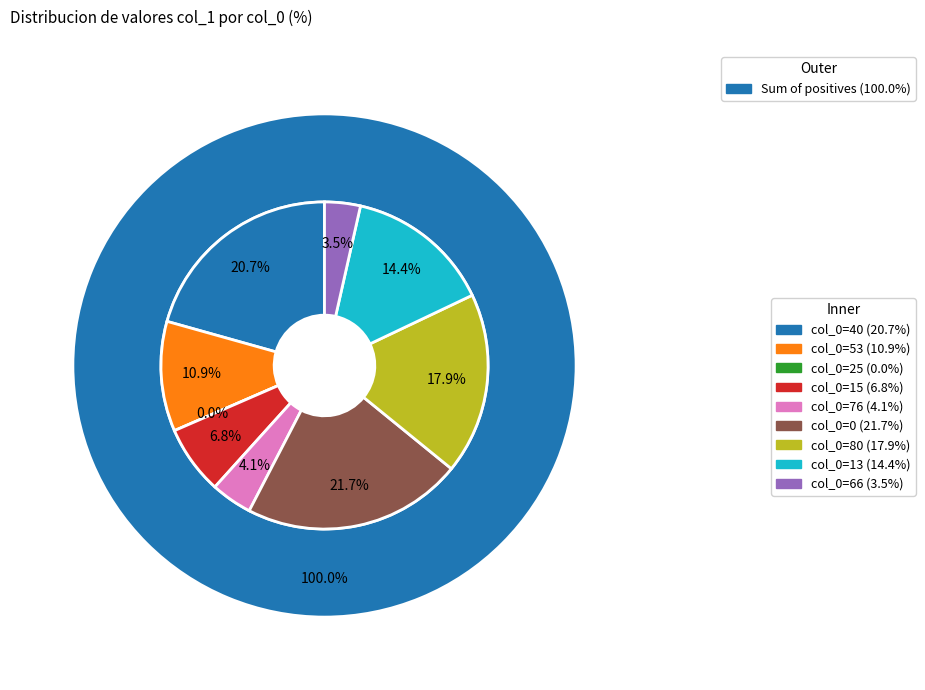

Which has a higher value, 76 or 15?

15